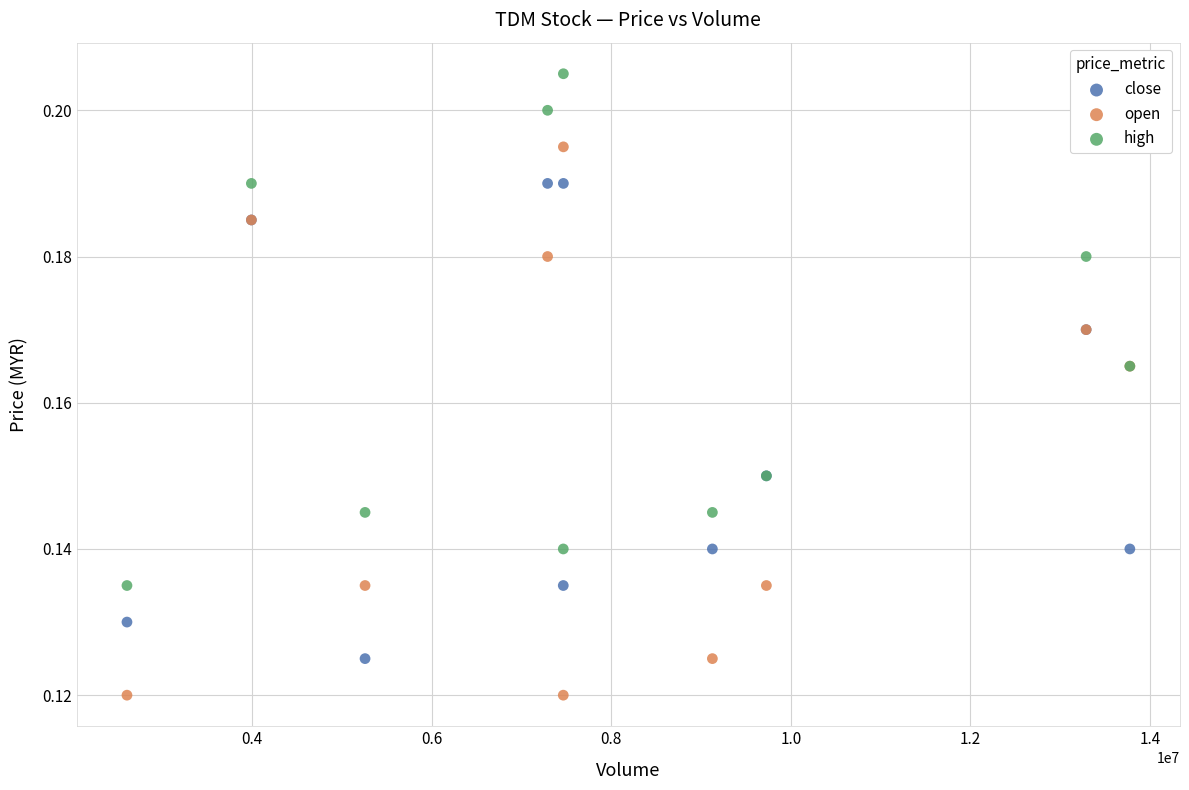

Which series reaches the maximum Y coordinate?

high